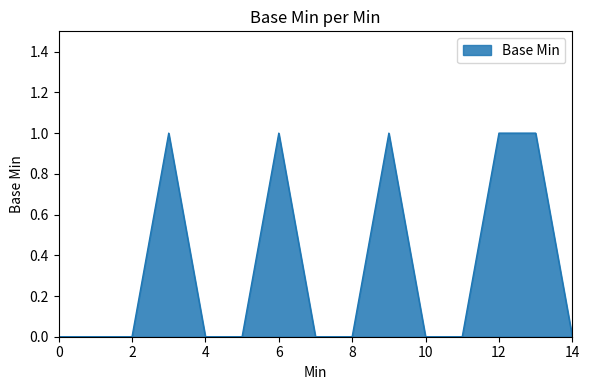

Does the chart have visible grid lines?

No